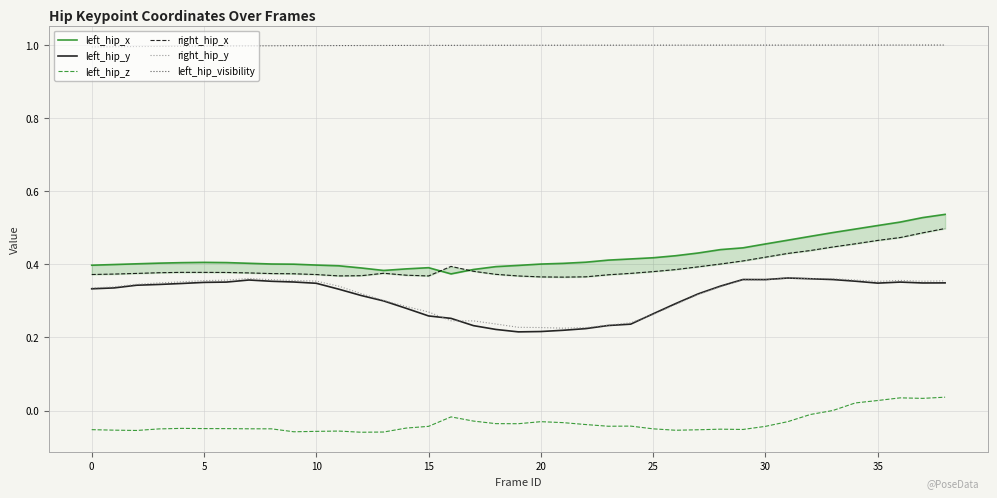

What is the greatest value displayed?

1.0